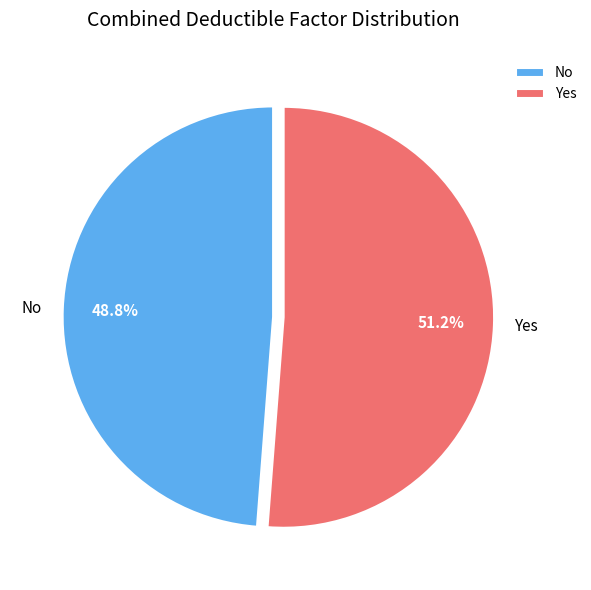

Approximately how many times larger is the value at No compared to Yes?

1.0